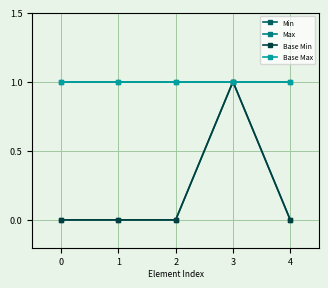

Which category has the highest value in the Base Min series?

3